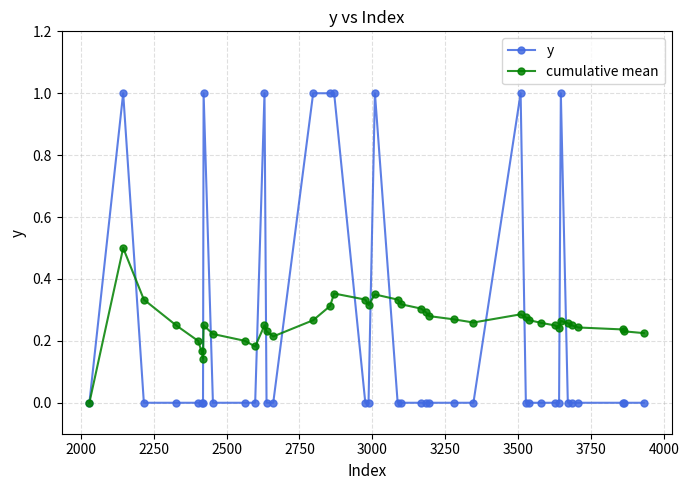

Which series has the largest range (max minus min)?

y